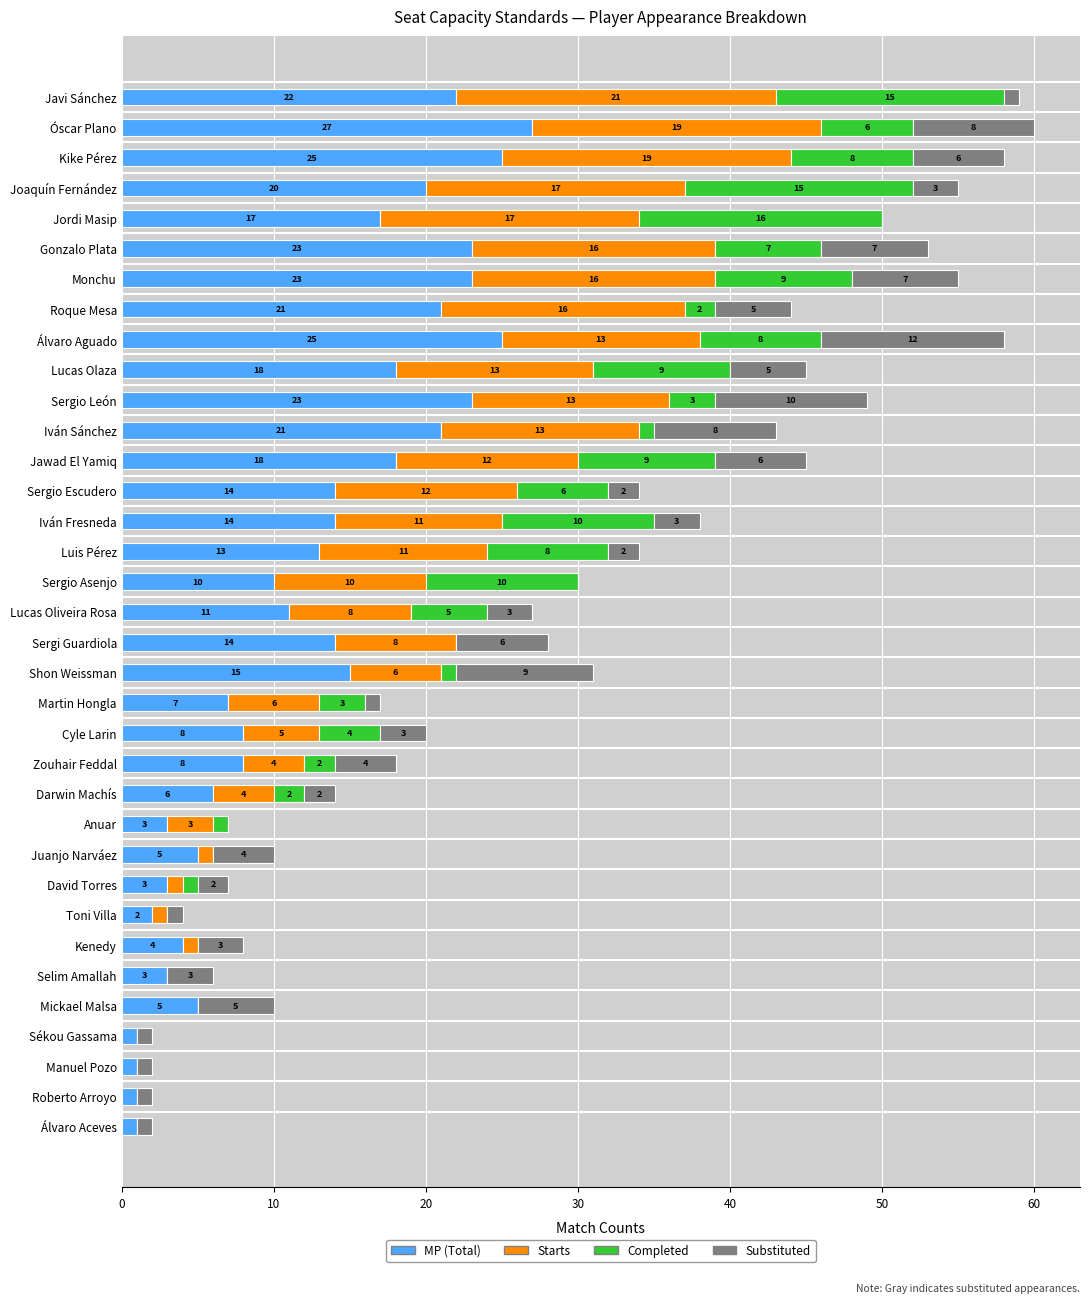

At which category is the sum across all series the highest?

Óscar Plano